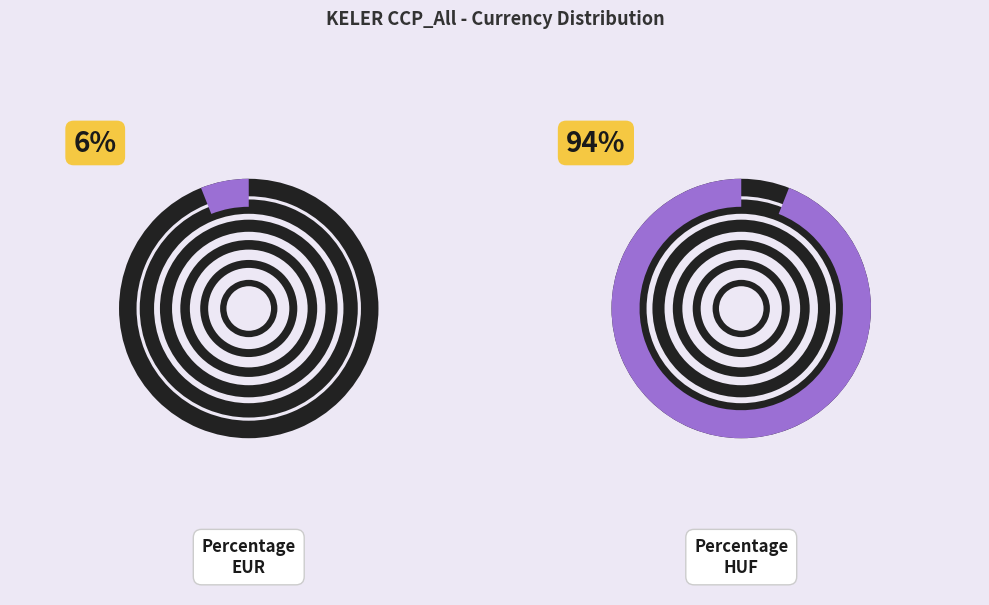

The Percentage_EUR slice represents 1% of the pie. True or false?

False